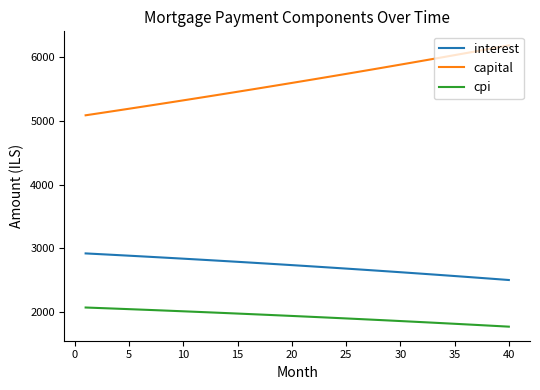

Rank the series by their average value, from lowest to highest.

cpi, interest, capital